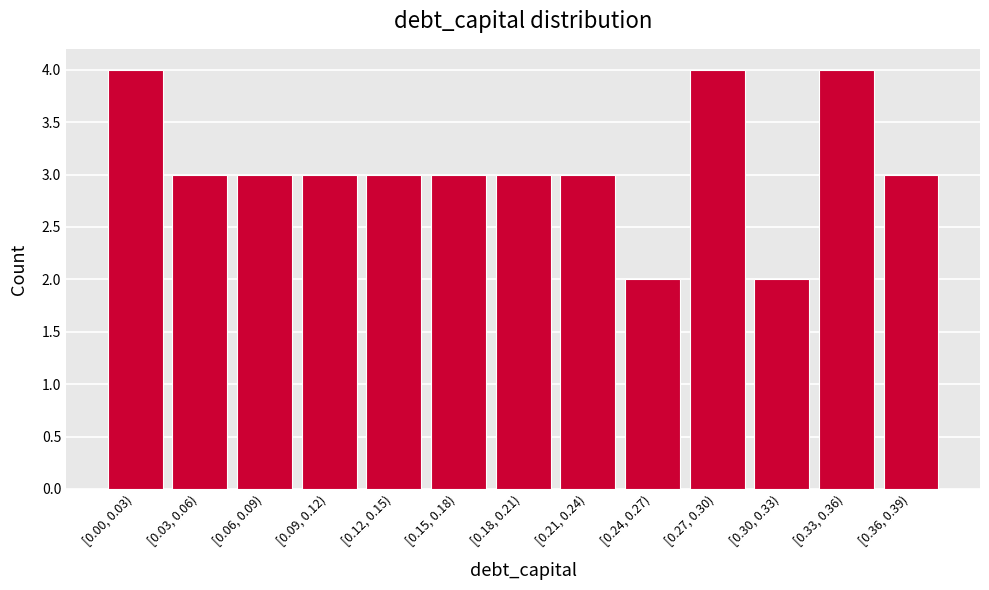

Reading left to right, what are all the values shown in this chart?

[0.00, 0.03)=4	[0.03, 0.06)=3	[0.06, 0.09)=3	[0.09, 0.12)=3	[0.12, 0.15)=3	[0.15, 0.18)=3	[0.18, 0.21)=3	[0.21, 0.24)=3	[0.24, 0.27)=2	[0.27, 0.30)=4	[0.30, 0.33)=2	[0.33, 0.36)=4	[0.36, 0.39)=3